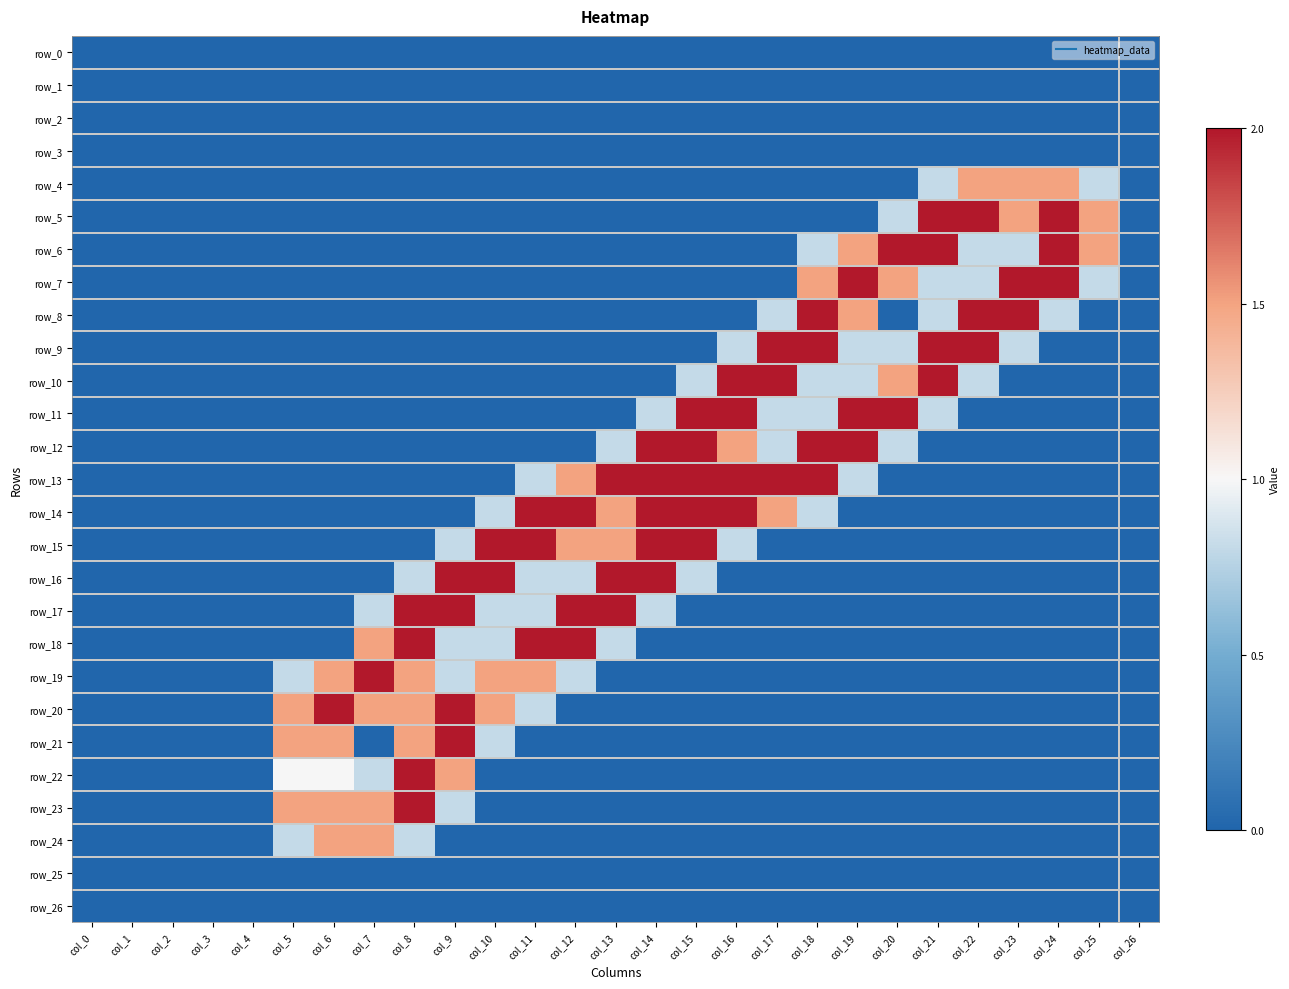

The row_8 series shows -0.7 at col_7. True or false?

False